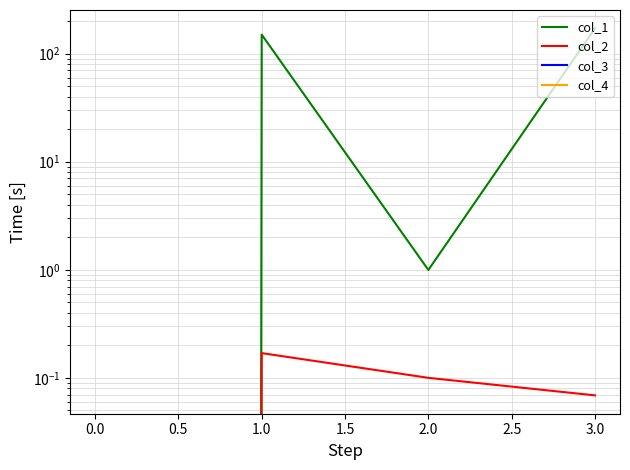

Between 1.0 and 3.0, which series saw the biggest shift?

col_1